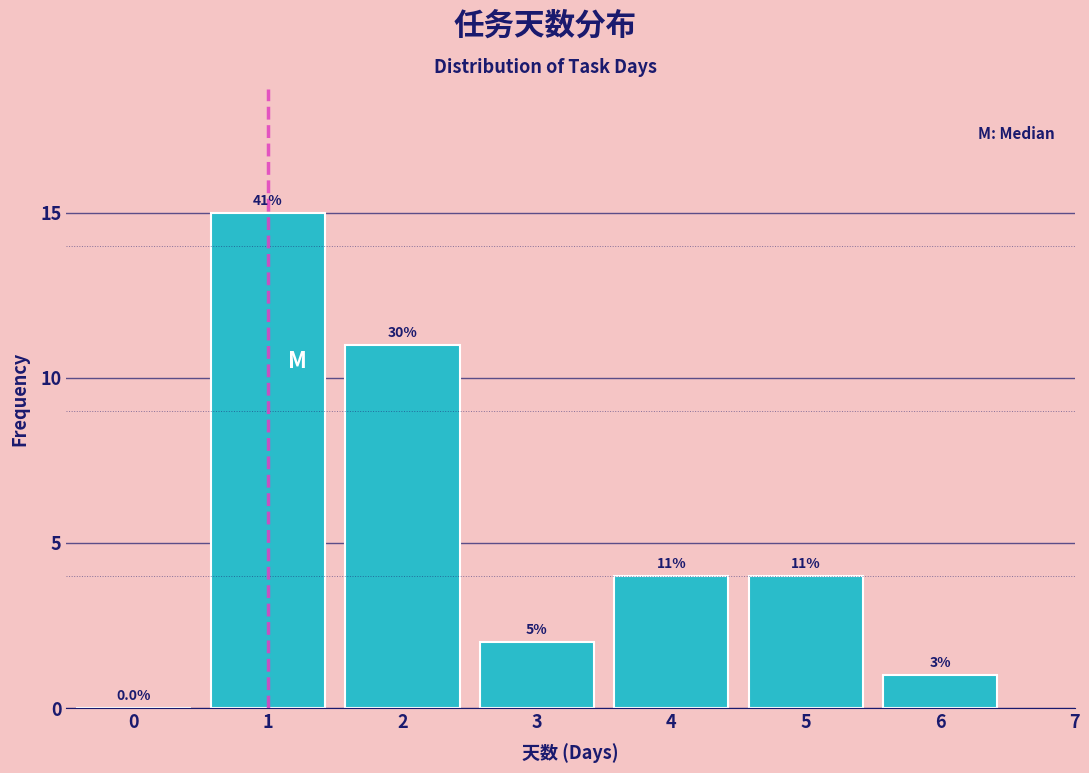

Are the bars horizontal?

No